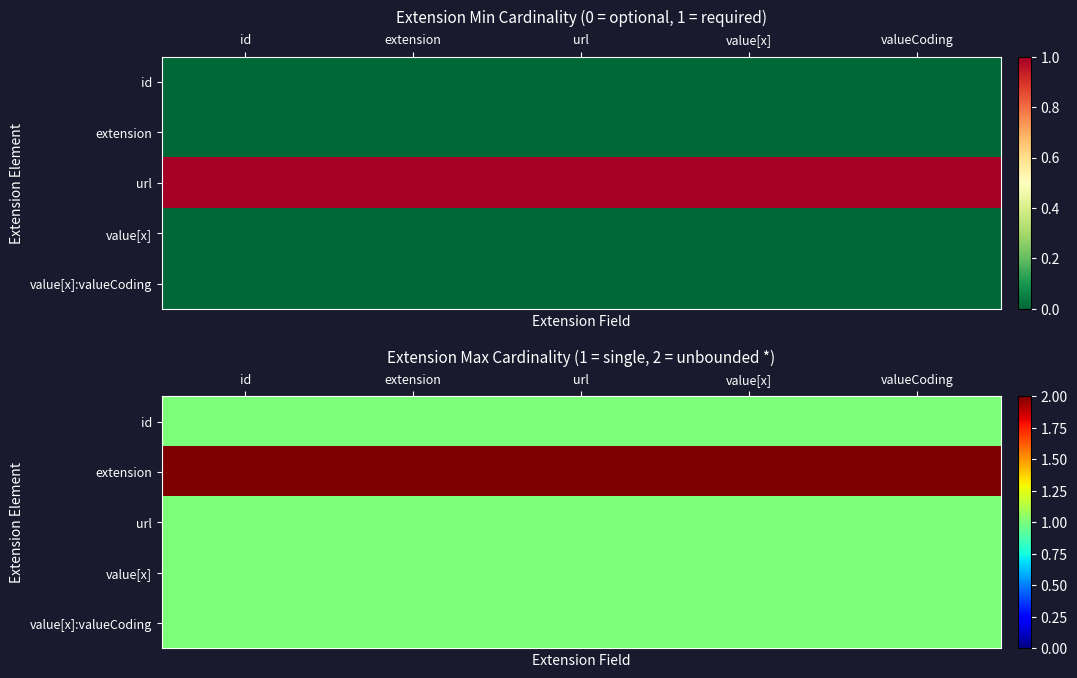

What is the spread (max minus min) of values at value[x]?

1